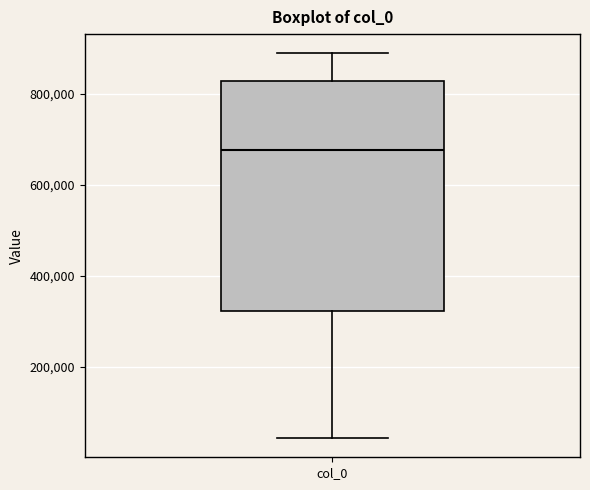

Transcribe this box plot: give where the median line is, the range the box spans, and where the two whiskers end, as read against the y-axis. The values are not printed on the chart, so give them approximately, as read against the axis.

median 680000, box 320000 to 820000, whiskers 40000 to 880000